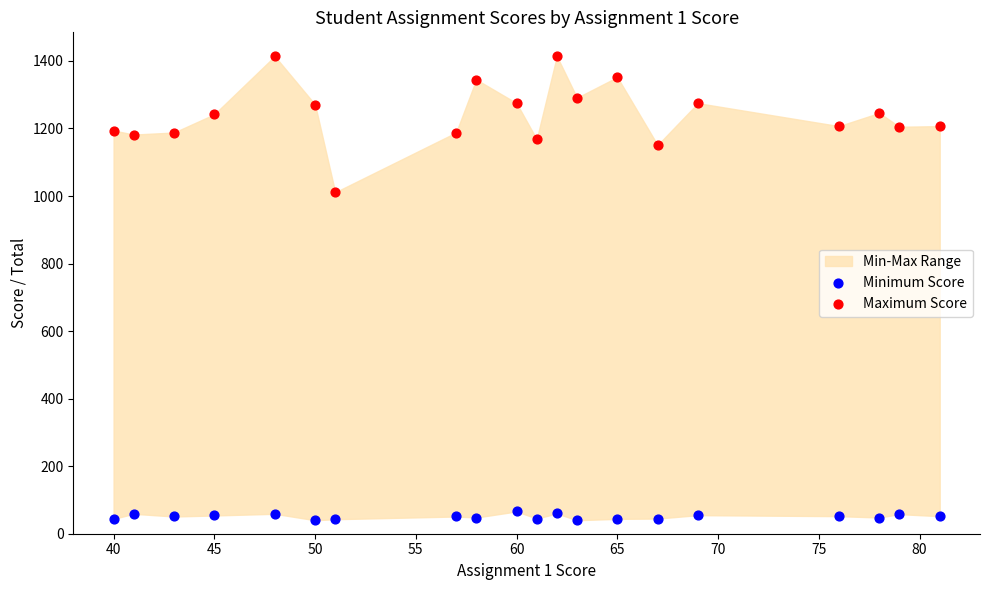

Which series has the widest spread of Y values?

Maximum Score